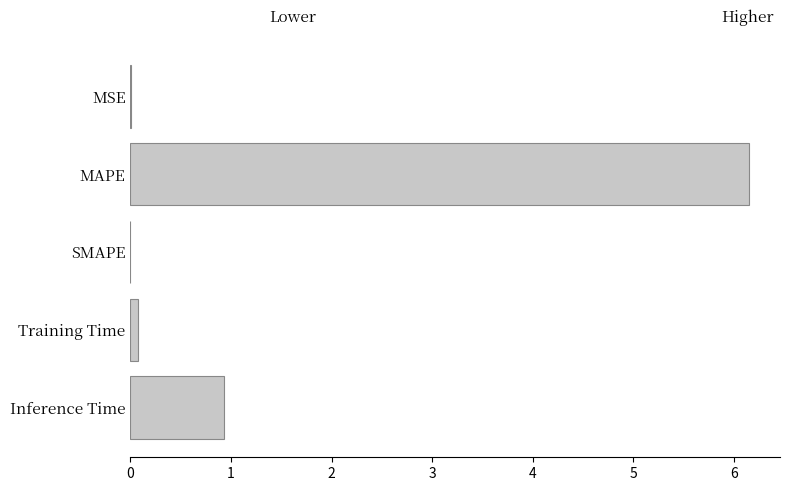

Where is the data nearest to the value 3?

Inference Time